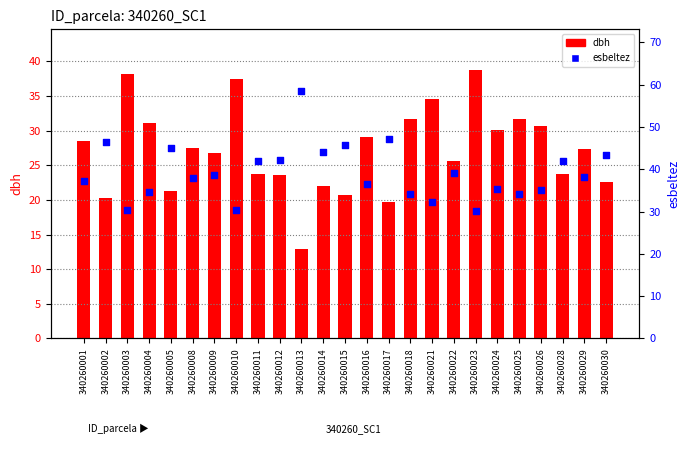

Which series has the widest spread of Y values?

esbeltez